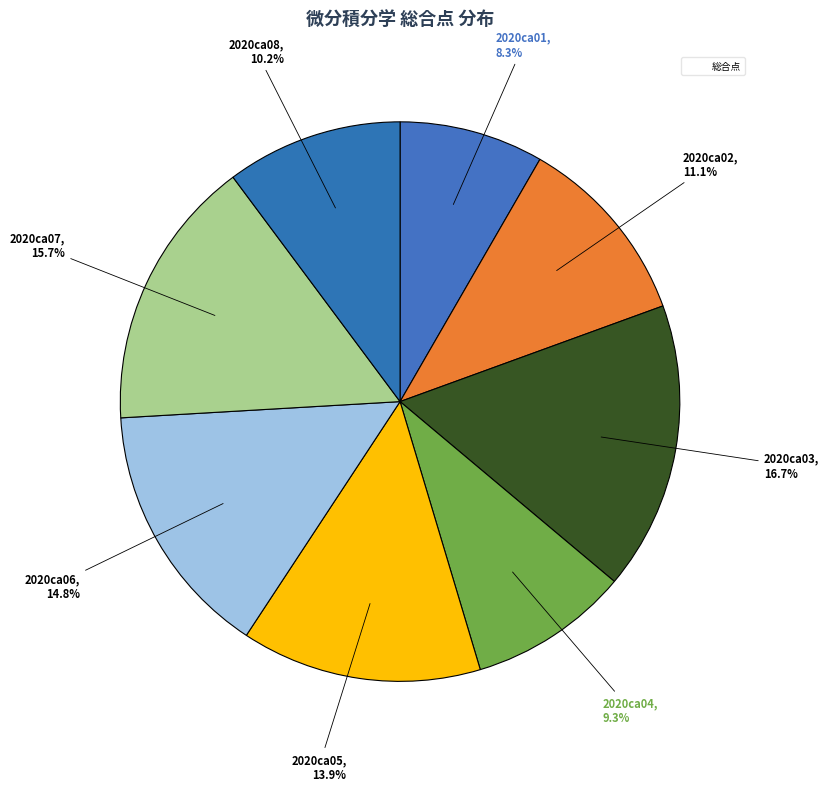

To the nearest percent, what is the difference between the largest and smallest slice percentages?

8%